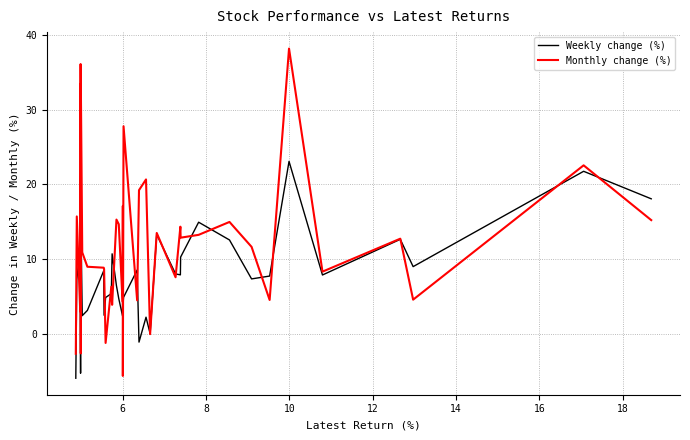

Which series has the widest spread of values?

Monthly change (%)